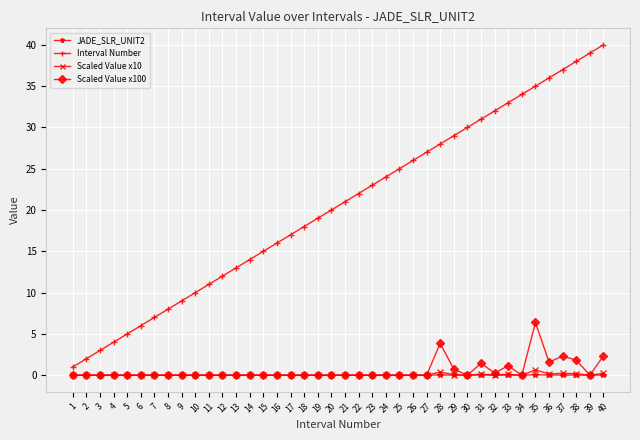

True or false: Interval Number has more than 2 points higher than both neighbors.

False